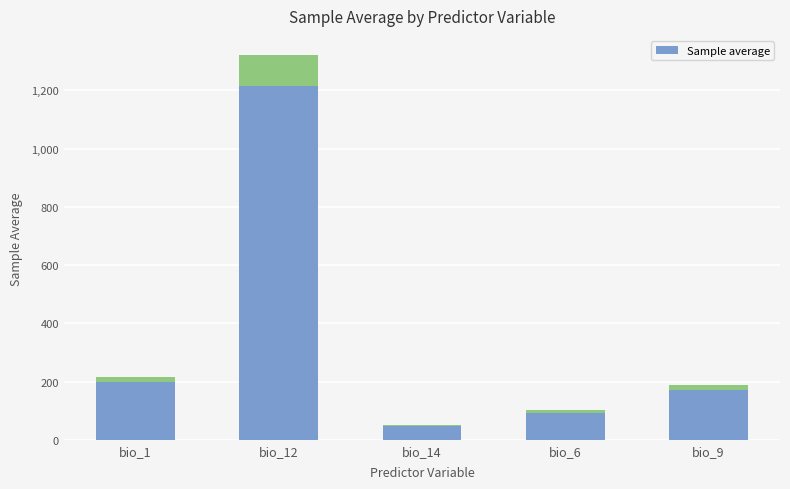

What is the difference between the maximum and minimum values?

1169.0